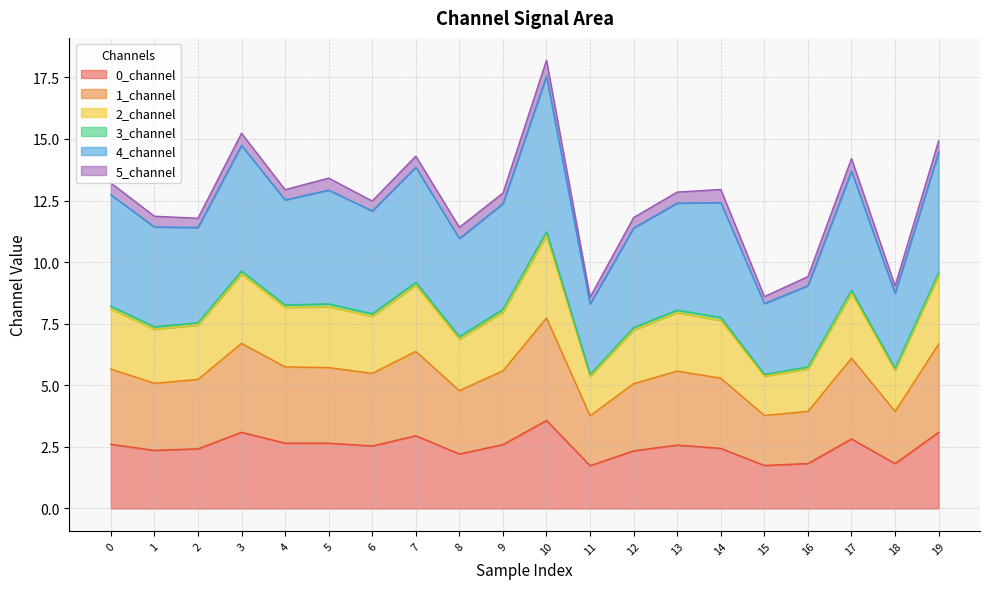

Is the value of 0_channel at 9 greater than the value of 4_channel at 8?

No